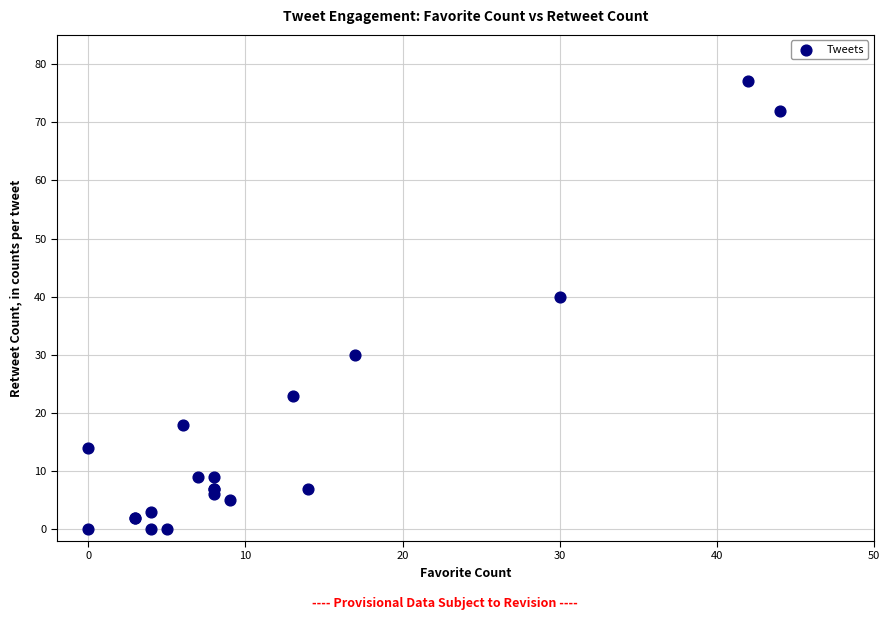

What Y value in the scatter plot is closest to 38?

40